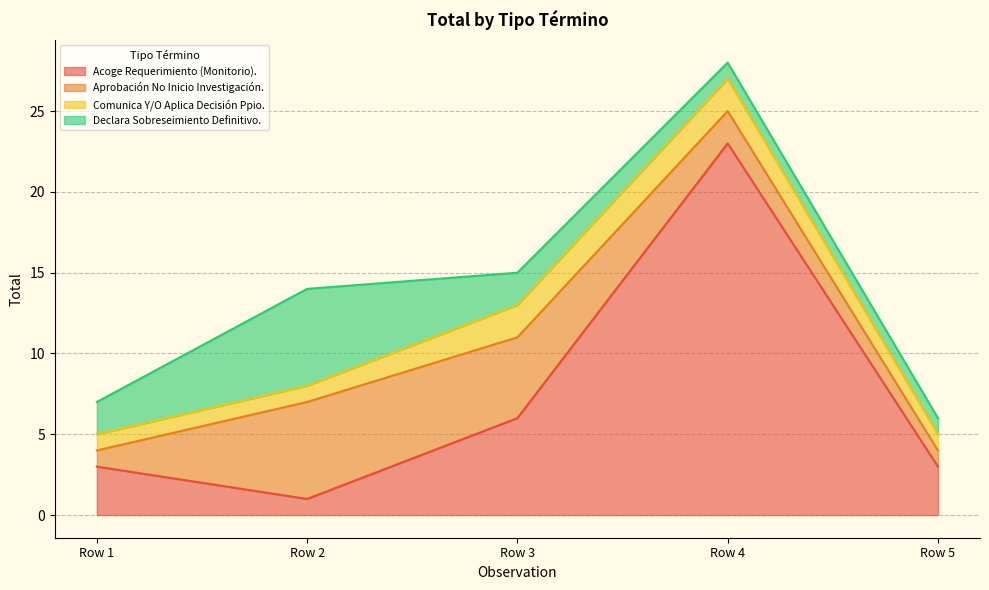

What is the greatest value displayed?

23